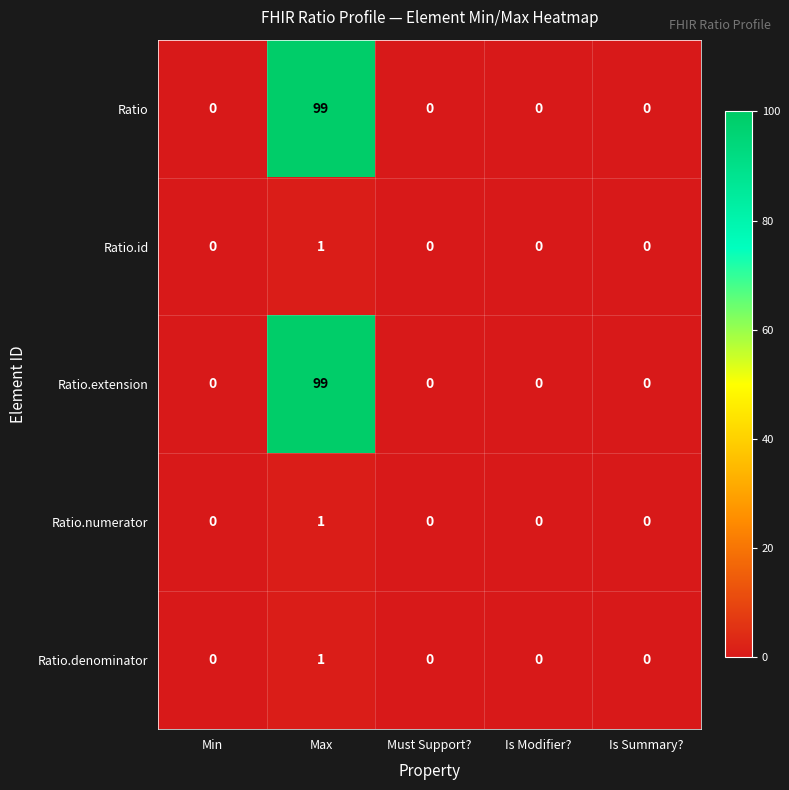

Which label corresponds to the largest value in the chart?

Max